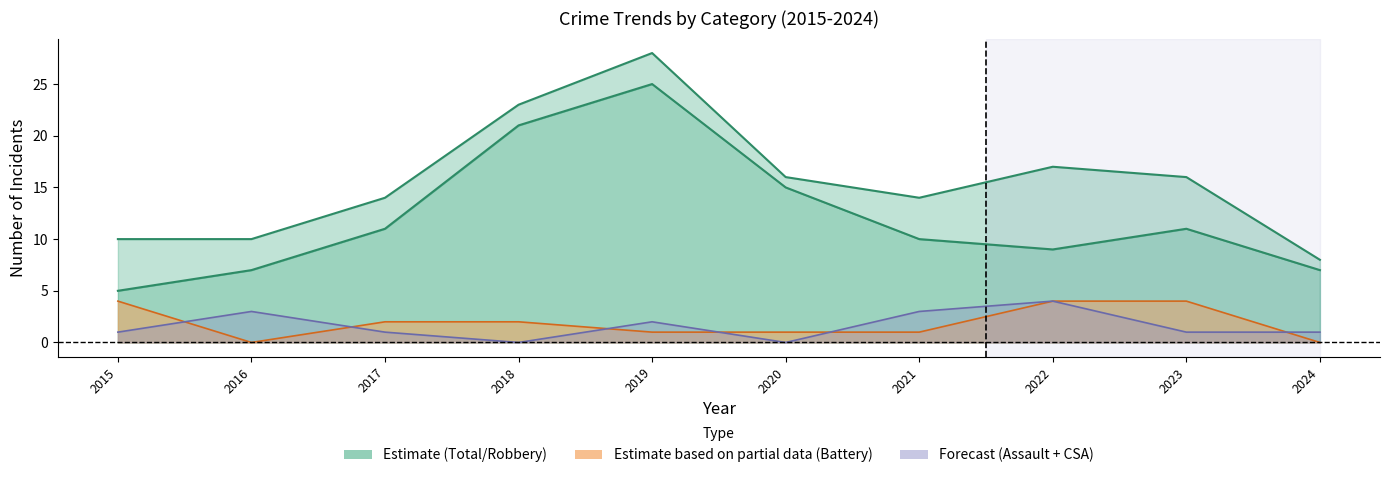

What is the ratio of the value at 2020 to the value at 2017?

1.1